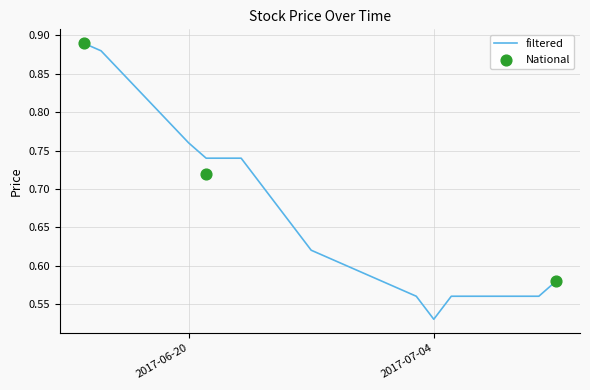

What is the change in value from 2017-06-14 to 2017-07-10?

-0.3